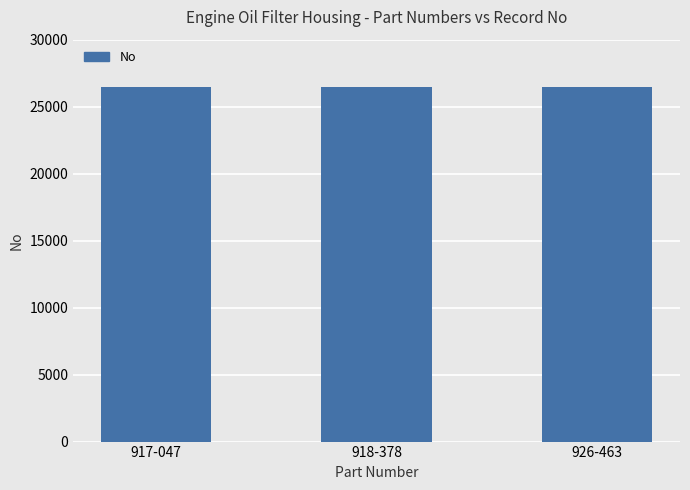

Count the values in the range 26456 to 26458.

3